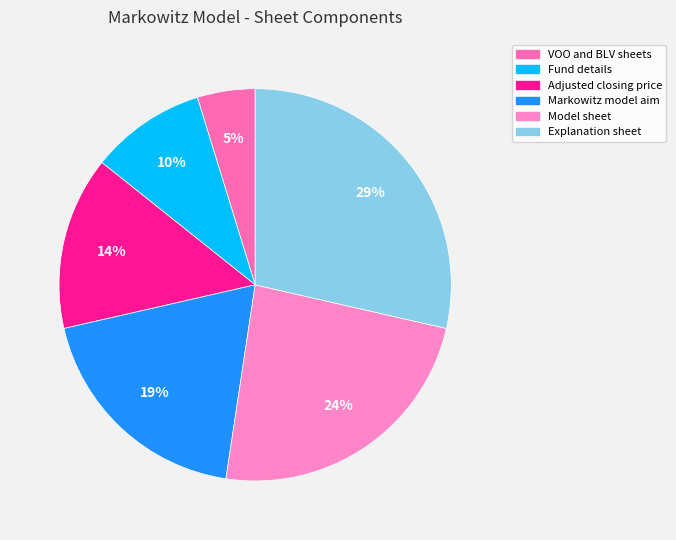

To the nearest percent, what is the difference between the largest and smallest slice percentages?

24%